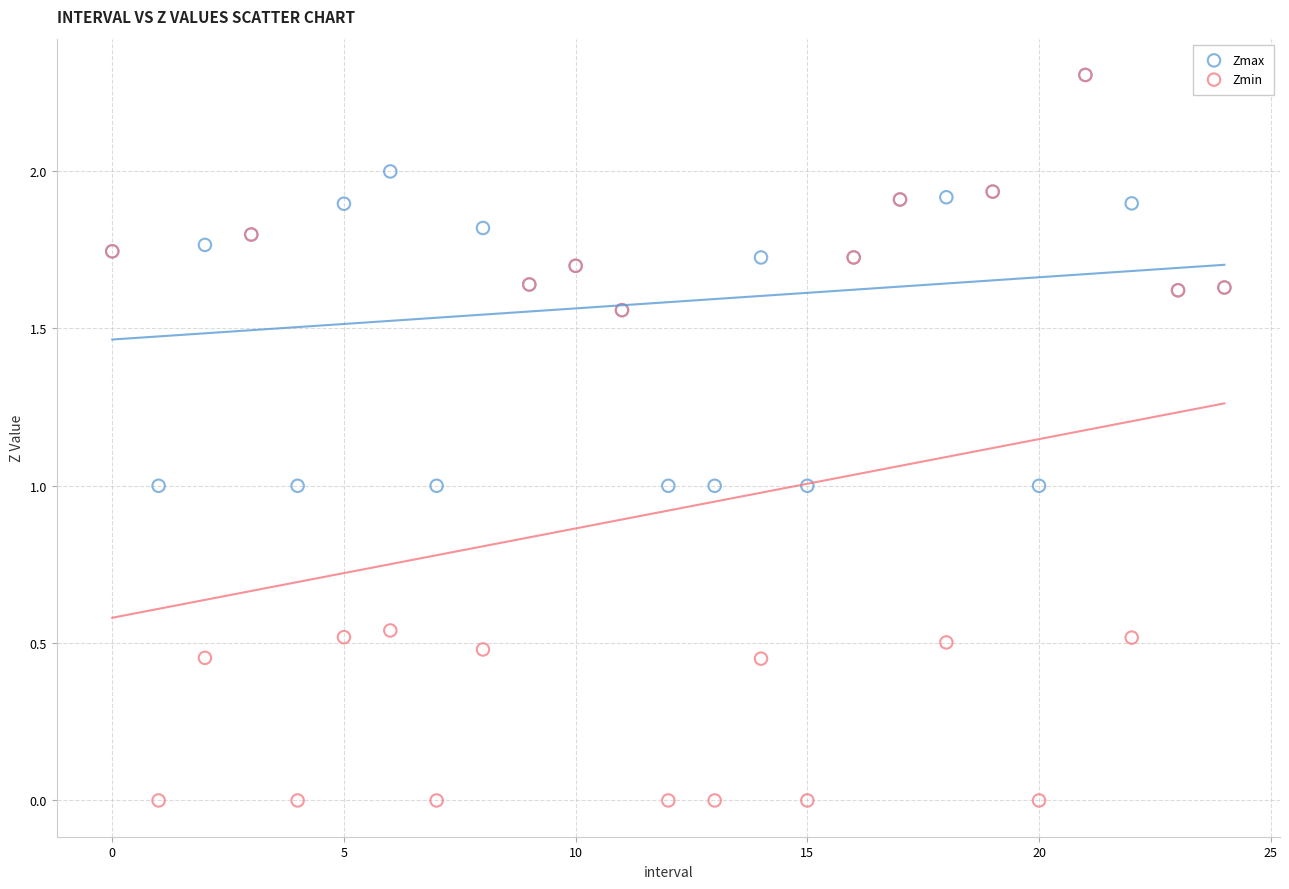

Which series contains the lowest Y value?

Zmin